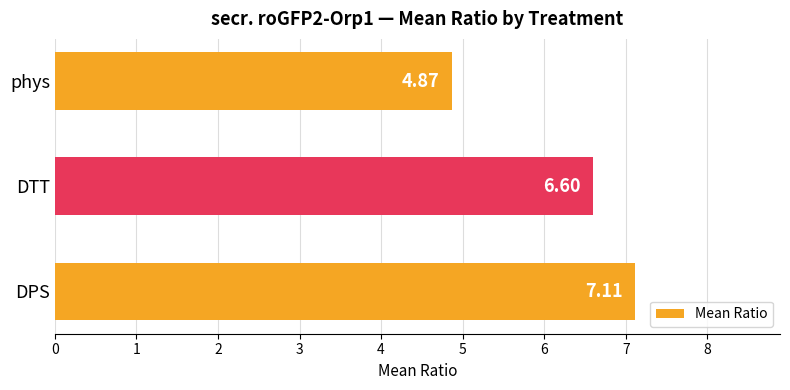

List the labels in order of value, largest first.

DPS, DTT, phys